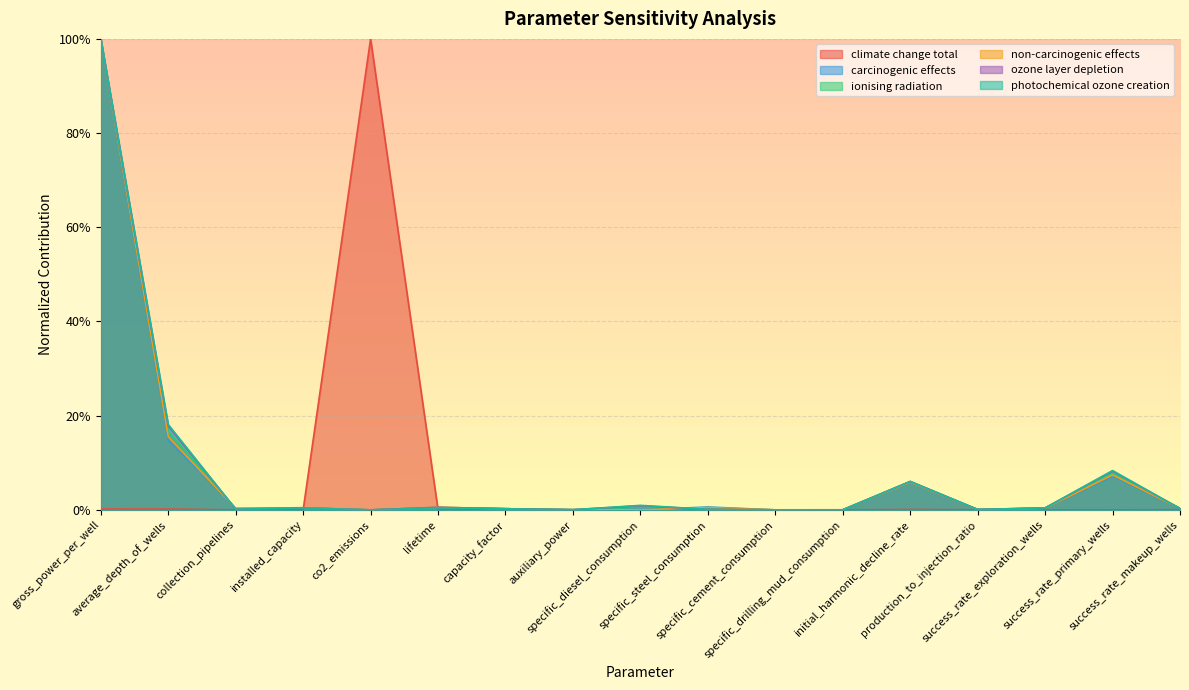

True or false: photochemical ozone creation and ionising radiation intersect in this chart.

True